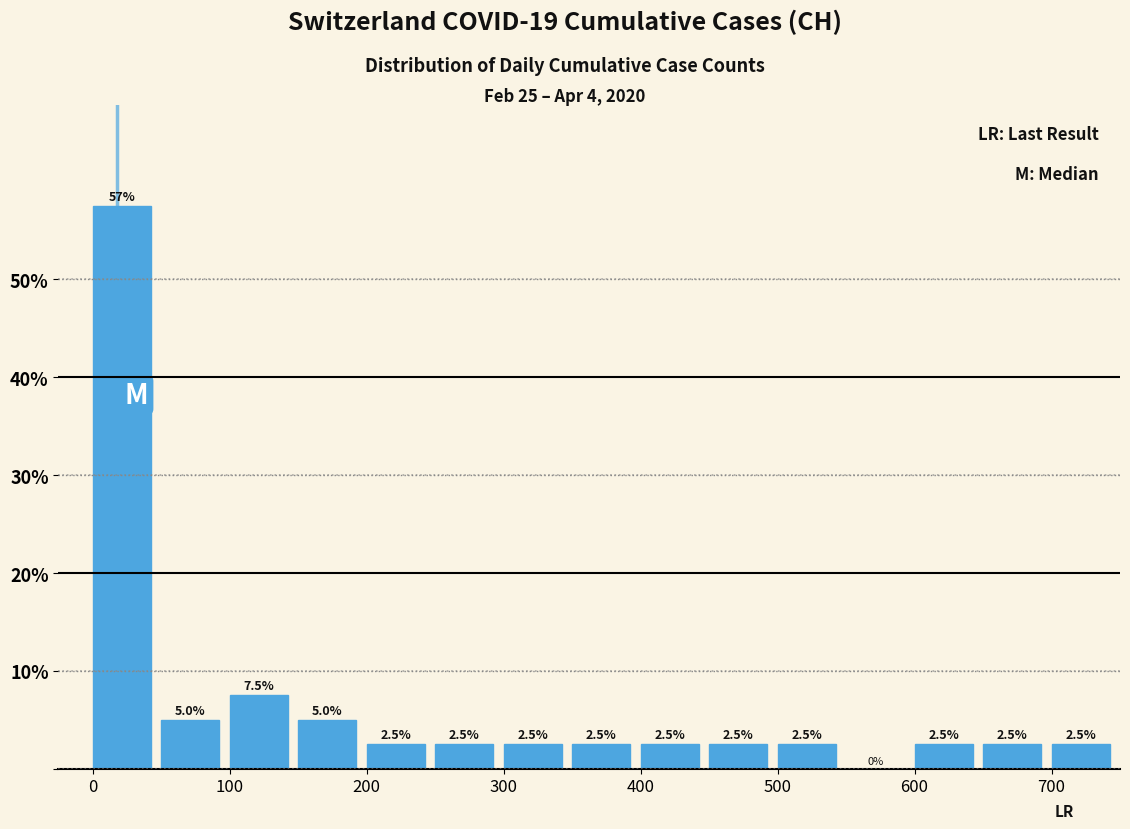

Over which range of the x-axis is the bar tallest?

0 to 50